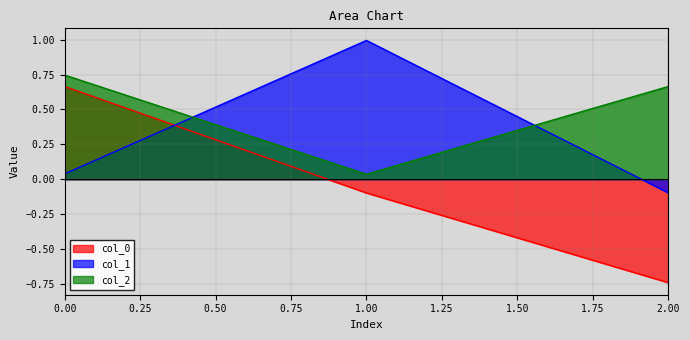

What is the sum of the col_1 values at 1 and 0?

1.0